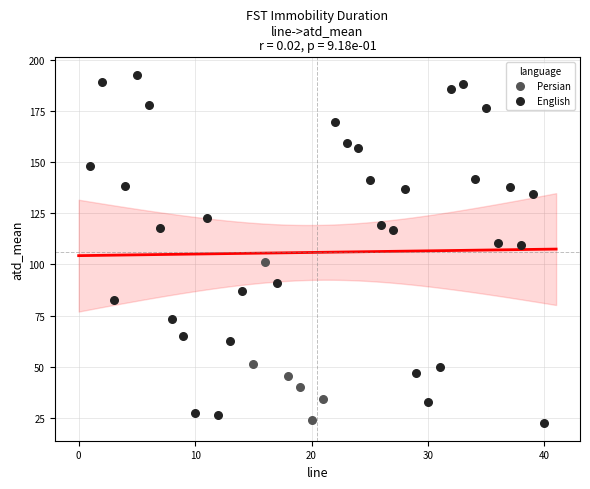

Which series reaches the maximum Y coordinate?

English